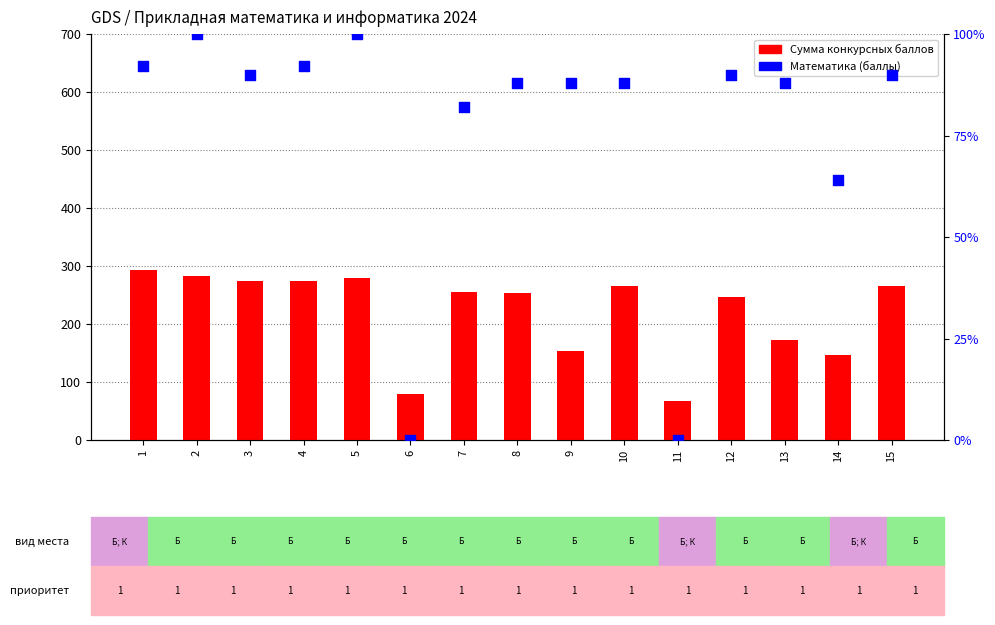

What is the total value across all series at 5?

380